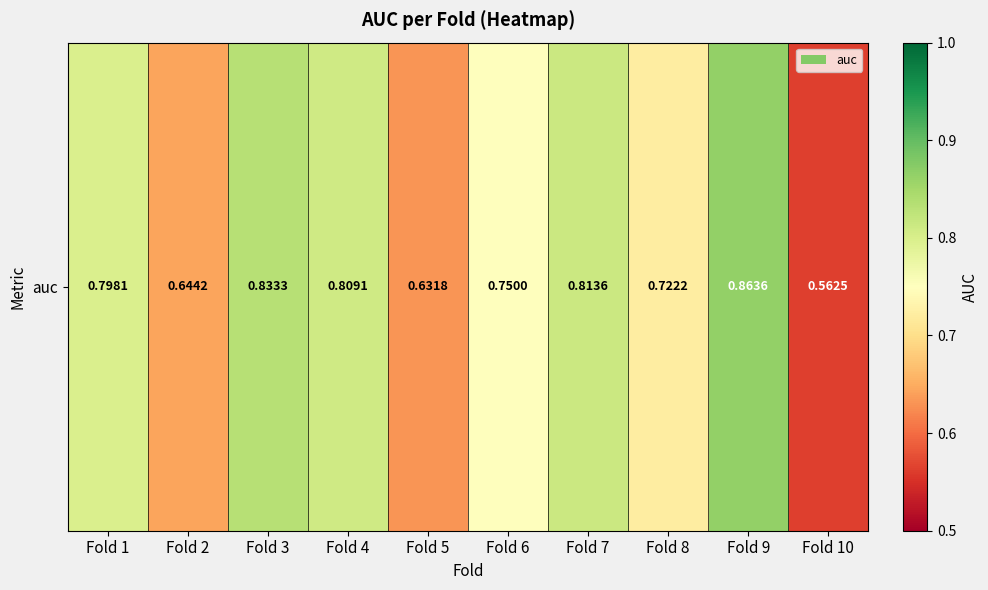

Rank the categories by value from highest to lowest.

Fold 9, Fold 3, Fold 7, Fold 4, Fold 1, Fold 6, Fold 8, Fold 2, Fold 5, Fold 10